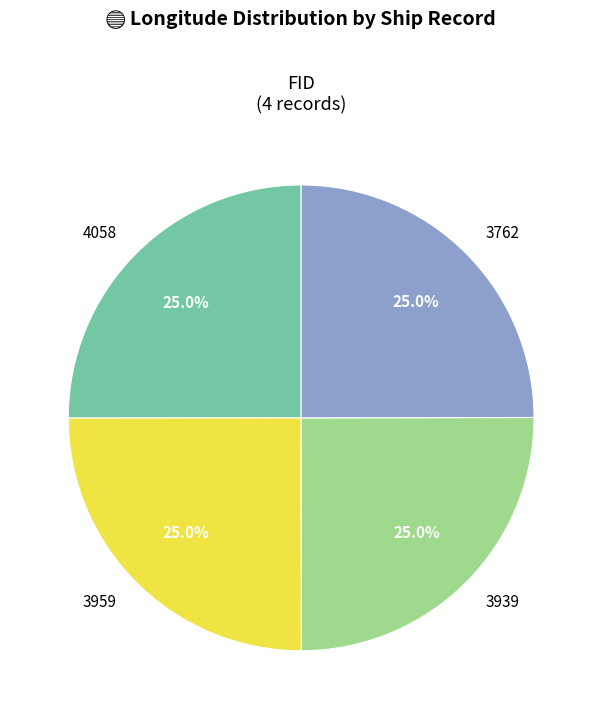

To the nearest percent, what percentage of the pie is 4058?

25%